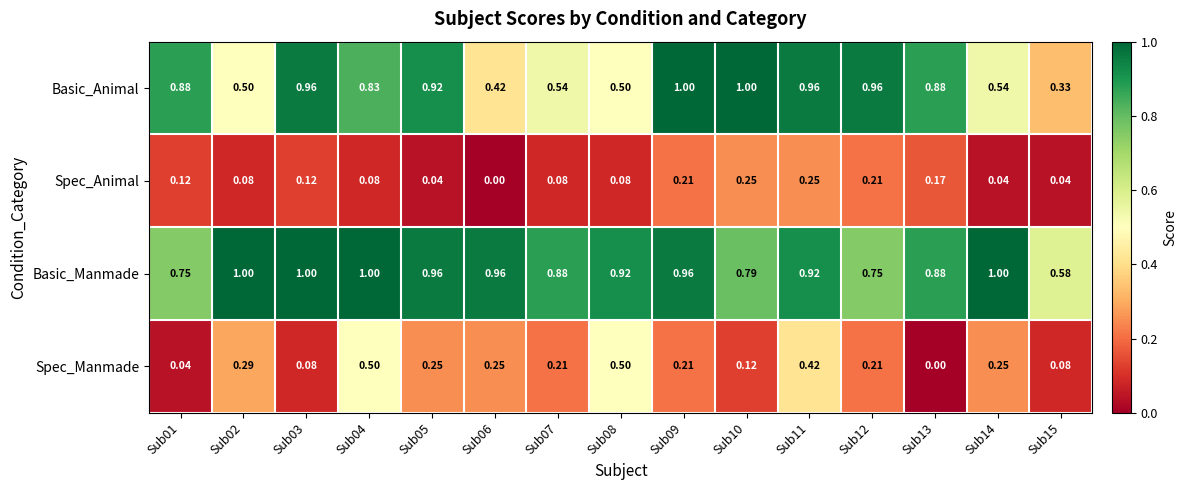

Which series has the largest total across all categories?

Basic_Manmade